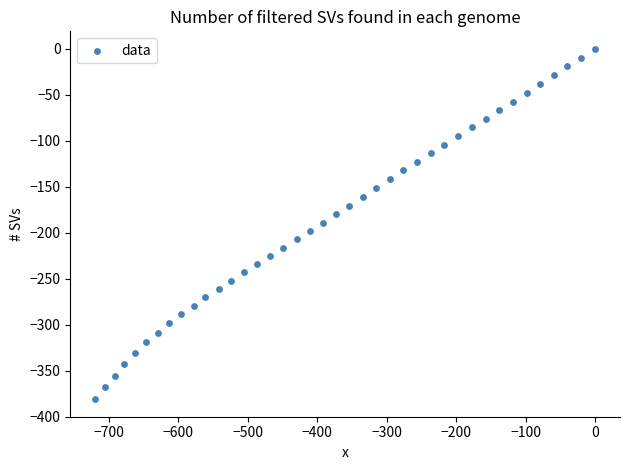

What is the range of X values (max minus min)?

719.8